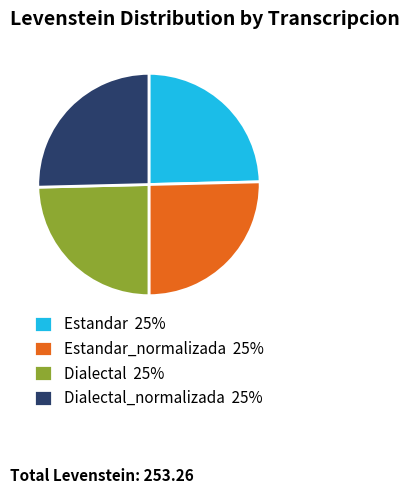

Does Dialectal_normalizada 25% represent more than half of the total?

No